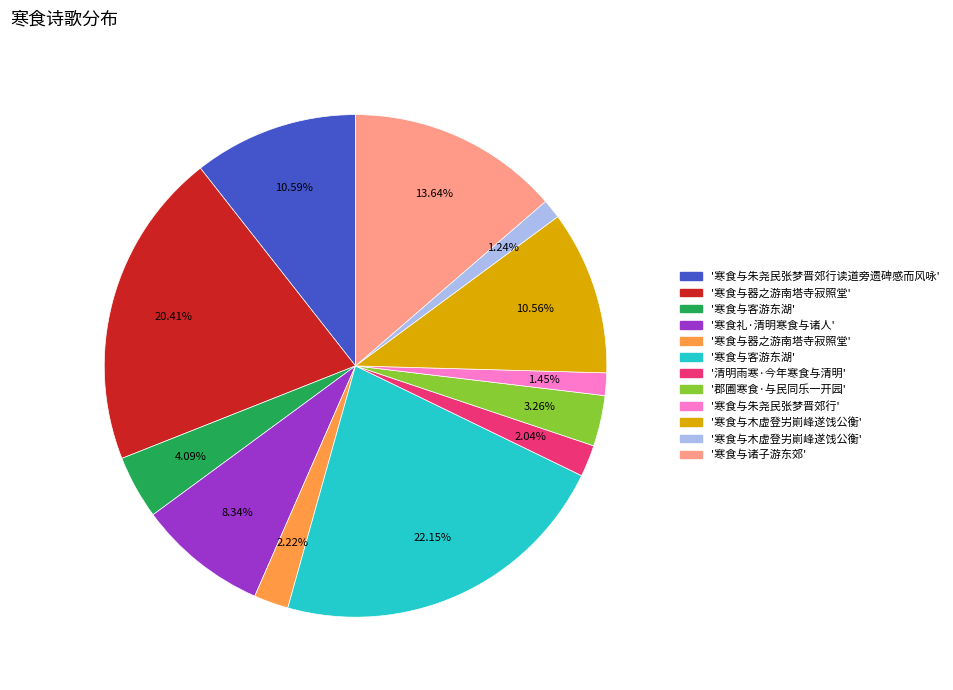

Is there a majority slice in this chart?

No